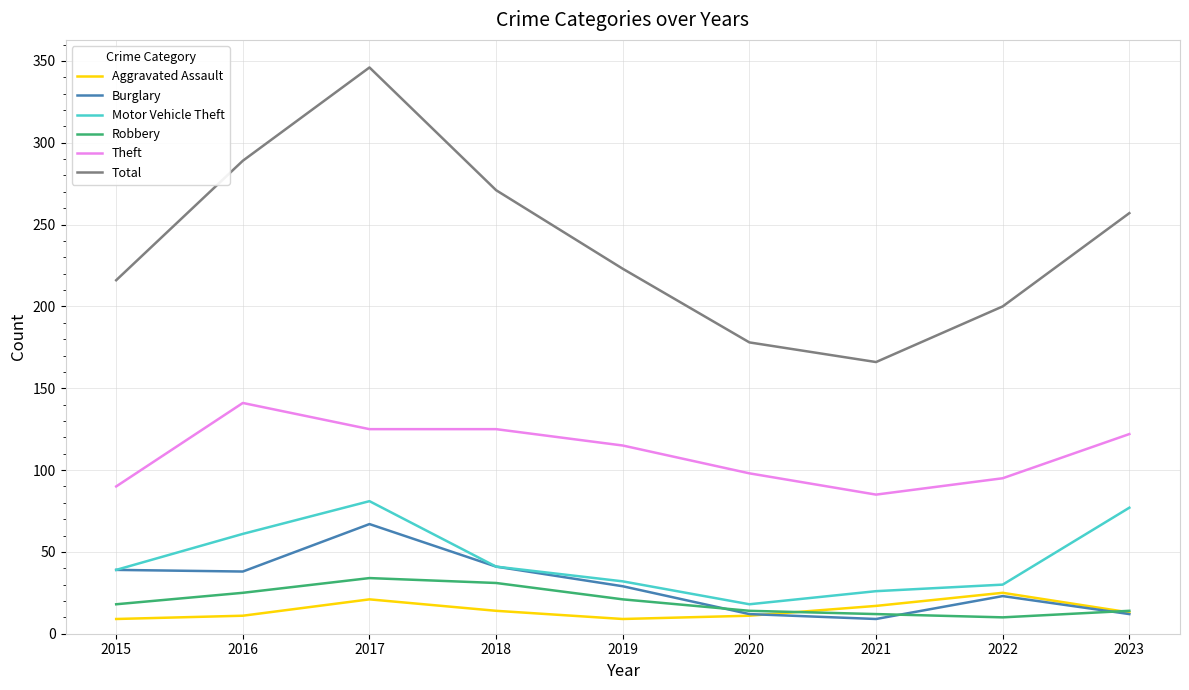

Rank the series by their maximum value, from highest to lowest.

Total, Theft, Motor Vehicle Theft, Burglary, Robbery, Aggravated Assault